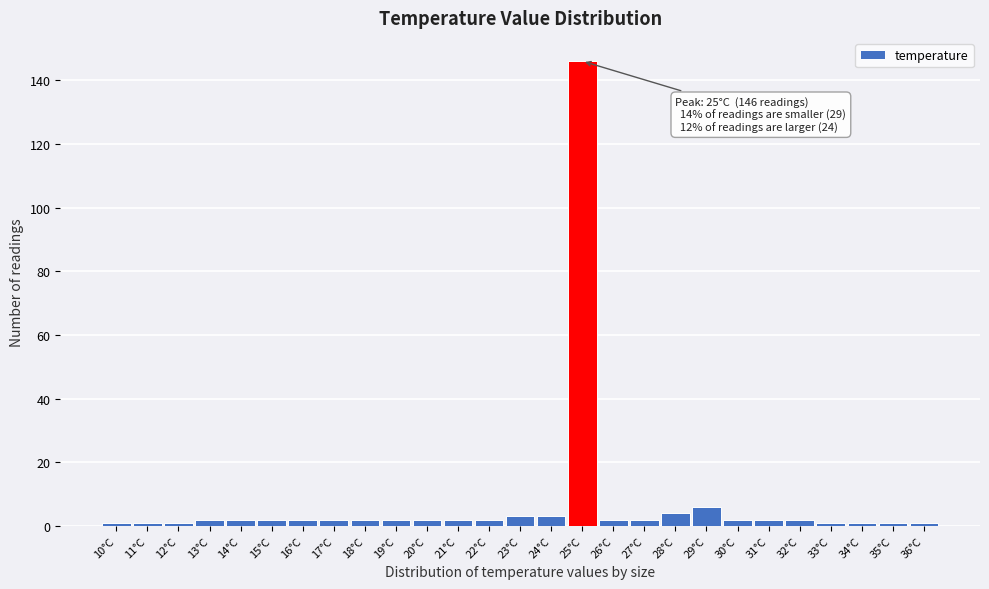

Which range on the x-axis has the tallest bar?

24.5 to 25.5